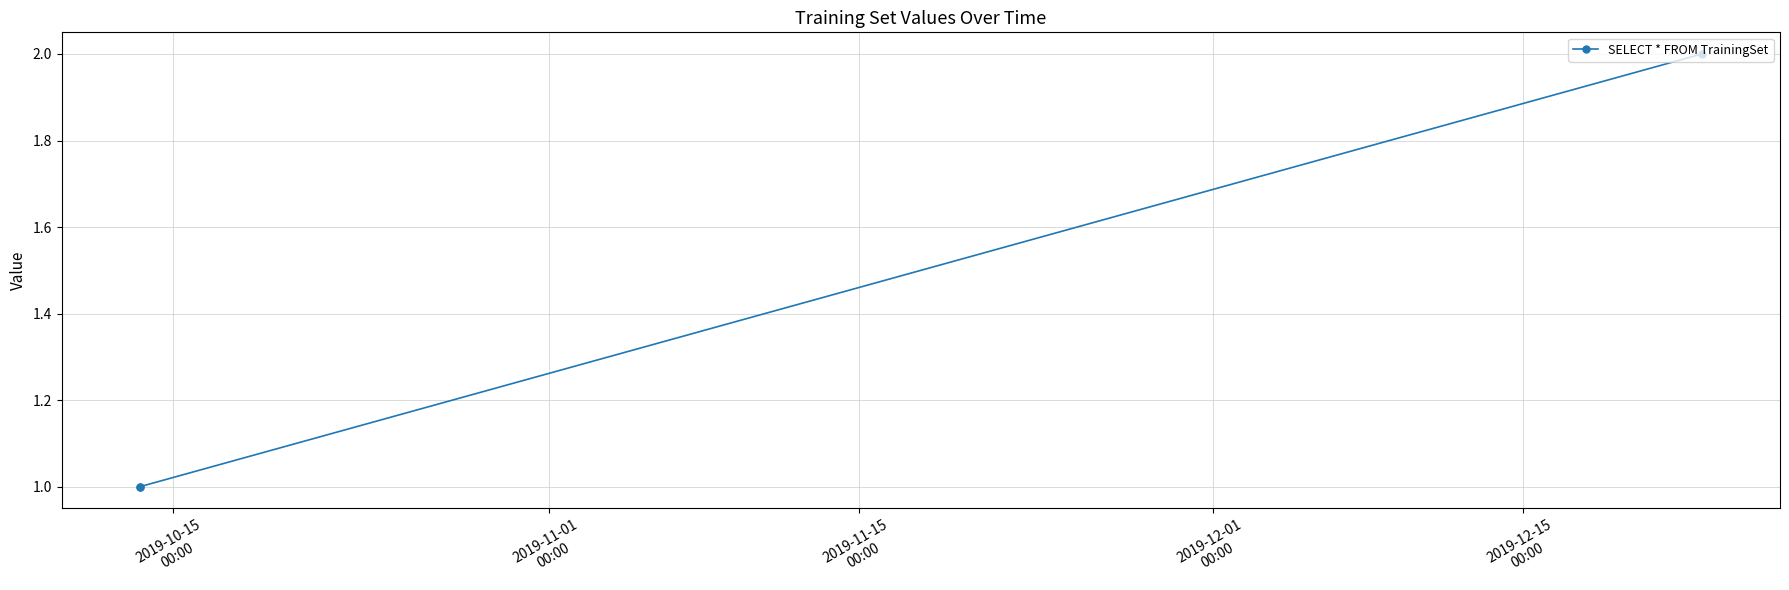

What is the sum of all values?

4